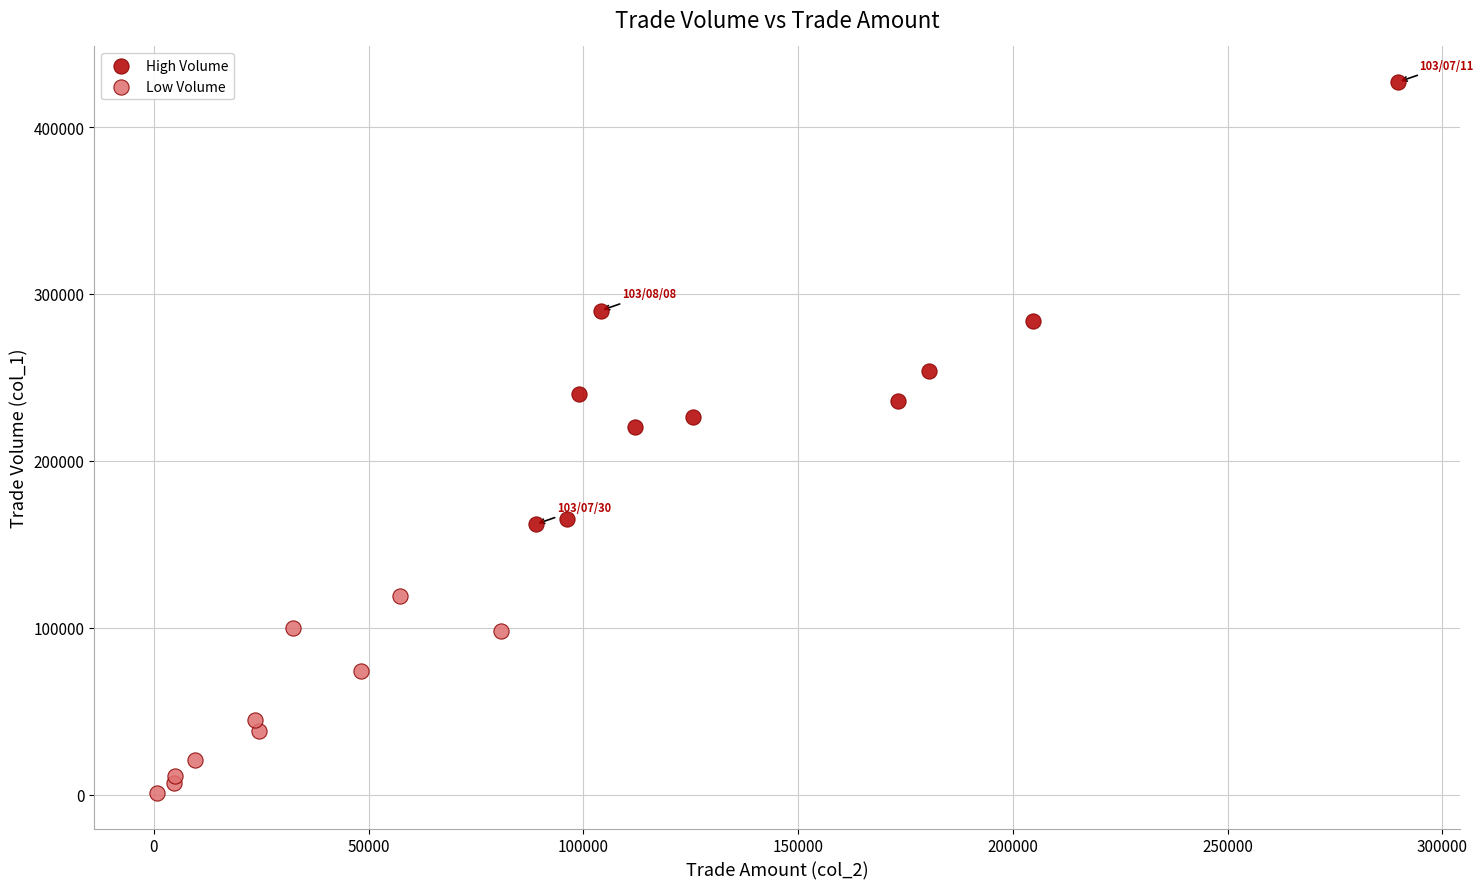

Which series contains the lowest Y value?

Low Volume